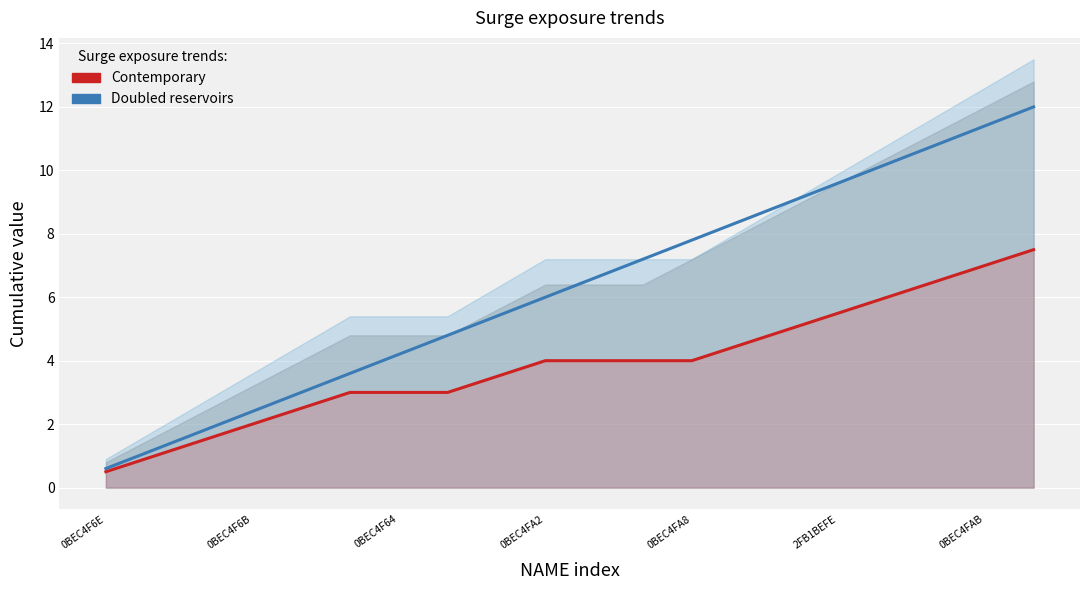

Rank the series by their average value, from highest to lowest.

A3D1 (Doubled reservoirs), A4D1 (Contemporary)